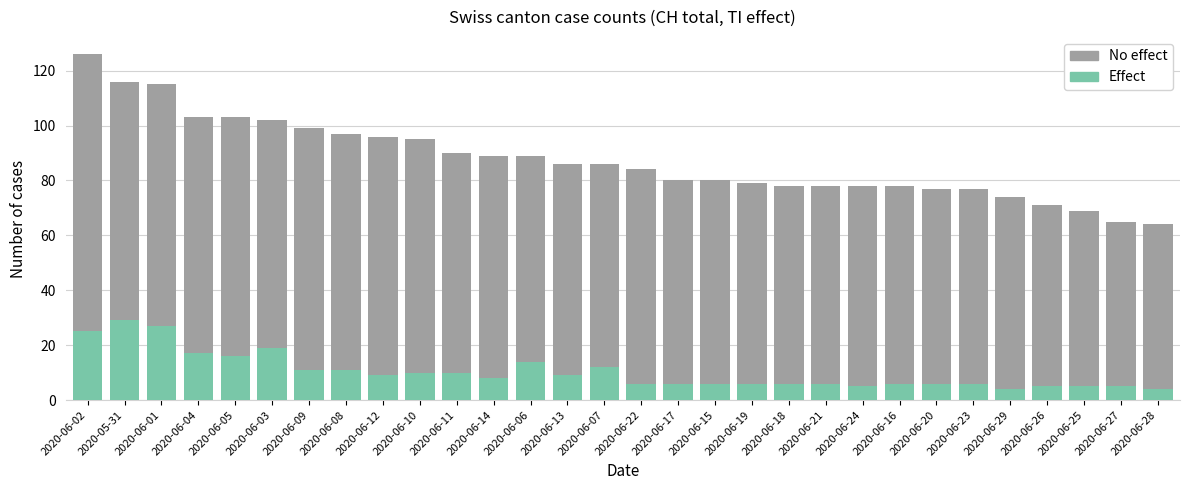

What is the sum of the Effect values at 2020-06-22 and 2020-06-18?

12